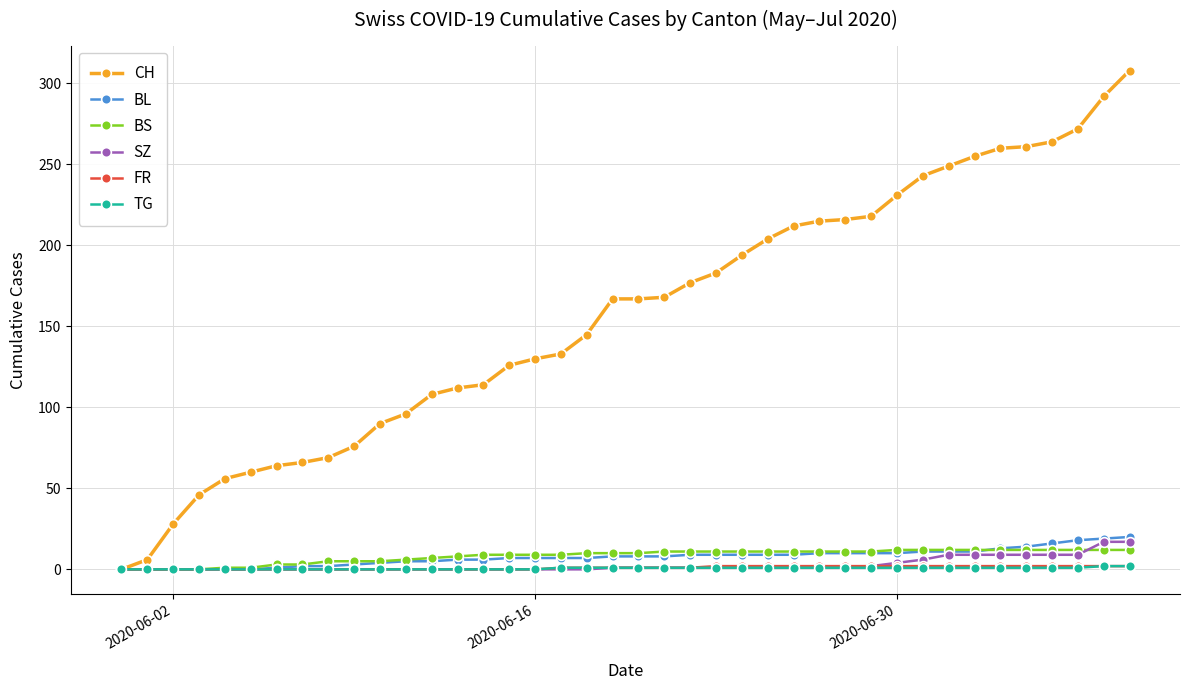

Which series has the widest spread of values?

CH